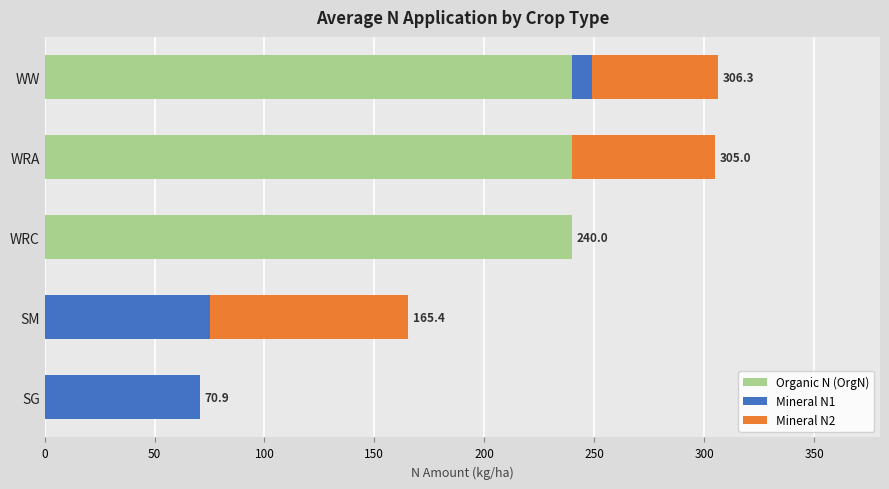

What is the total value across all series at WRC?

240.0